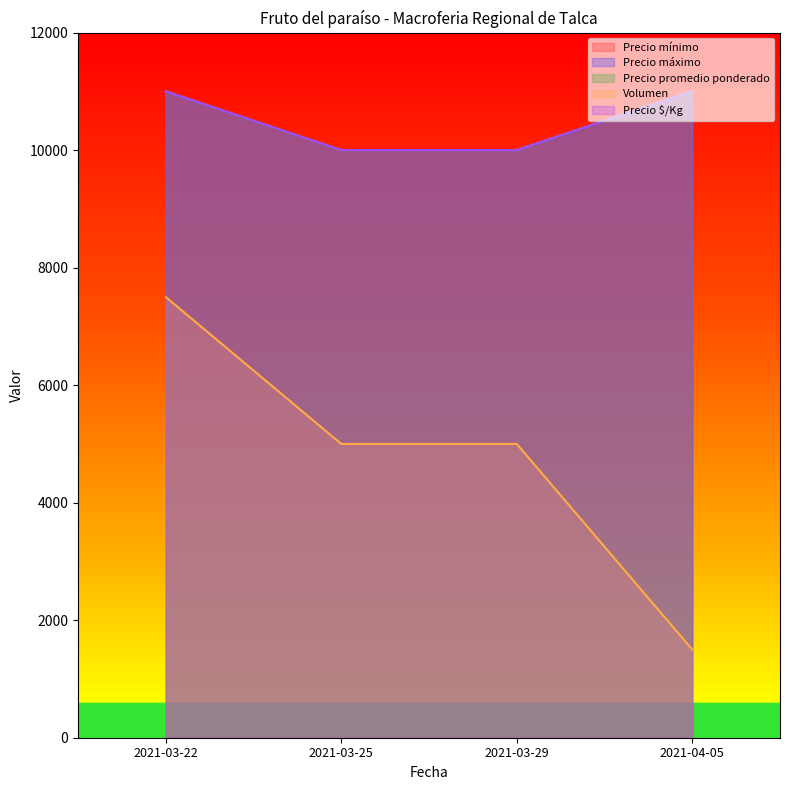

What is the sum of all Precio $/Kg values?

42000